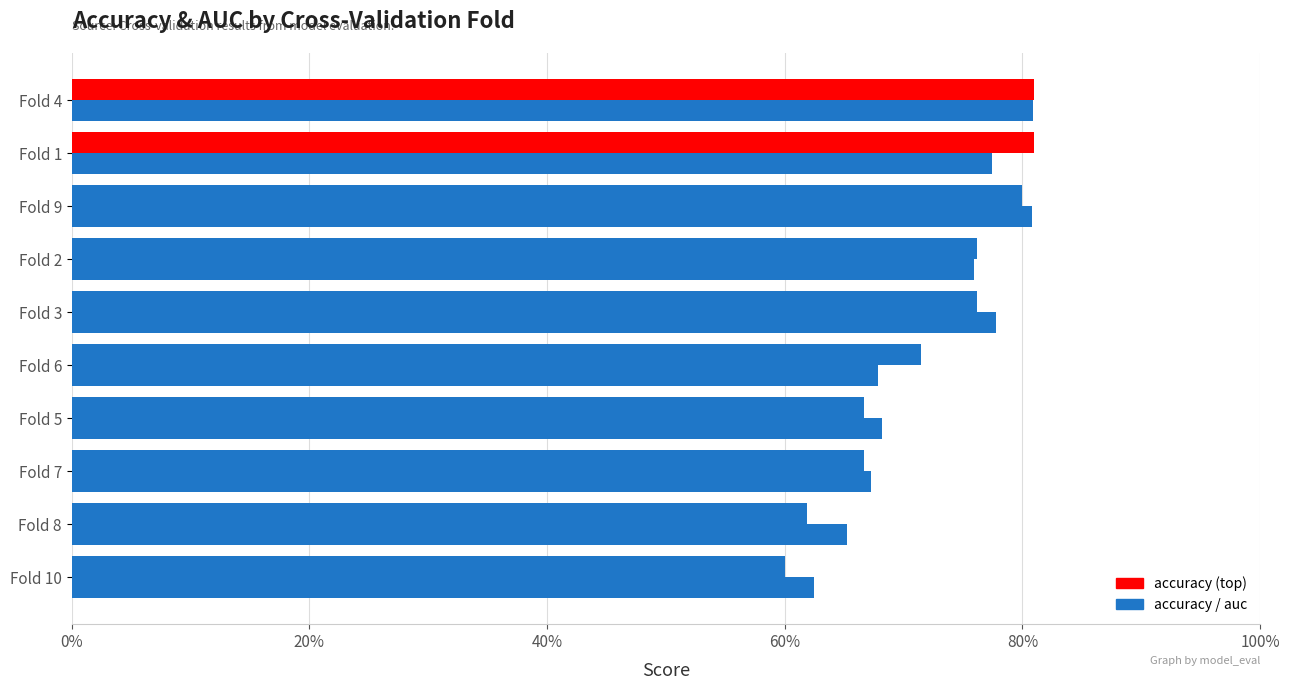

The value of auc at Fold 3 is 1.4. True or false?

False